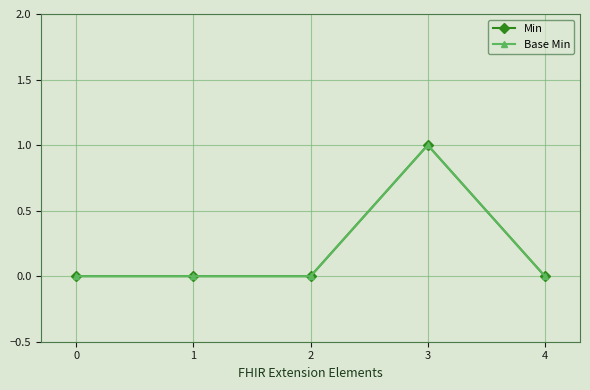

True or false: Min has more than 2 points higher than both neighbors.

False